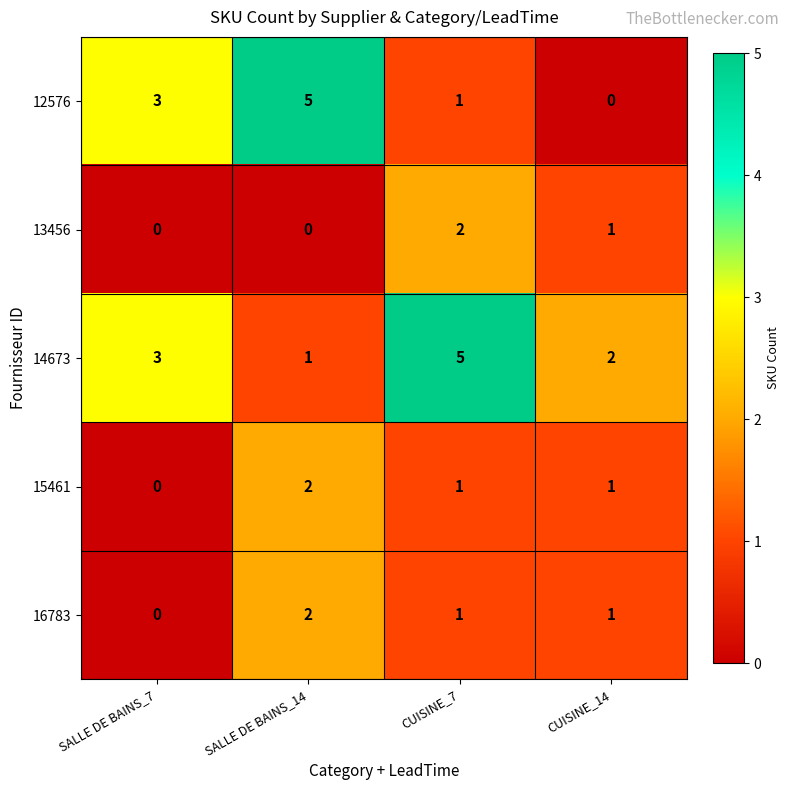

What is the sum of all 13456 values?

3